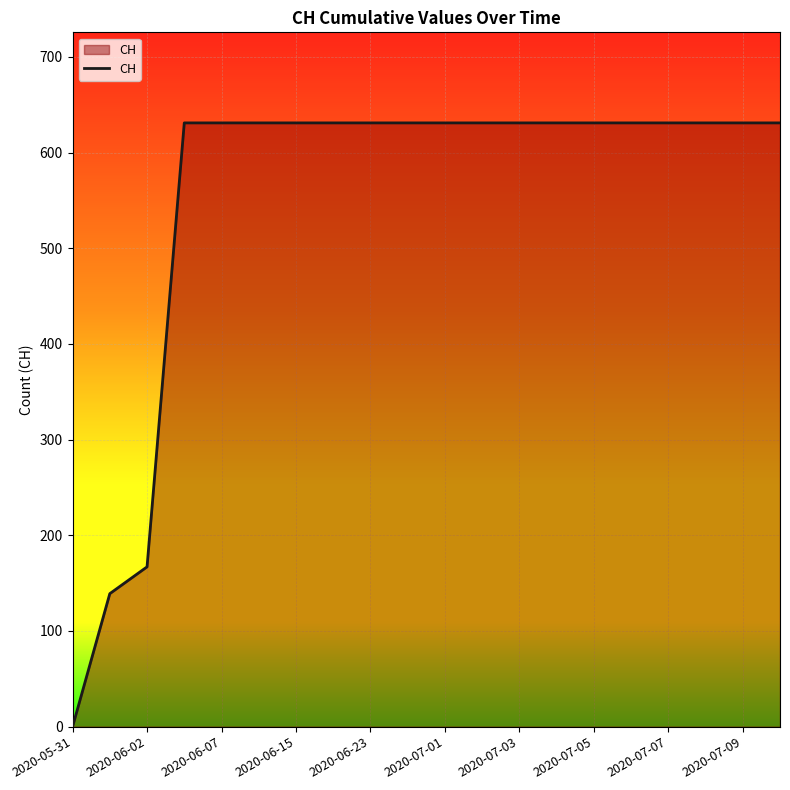

Reading left to right, extract all data points from this chart.

0	139	167	631	631	631	631	631	631	631	631	631	631	631	631	631	631	631	631	631